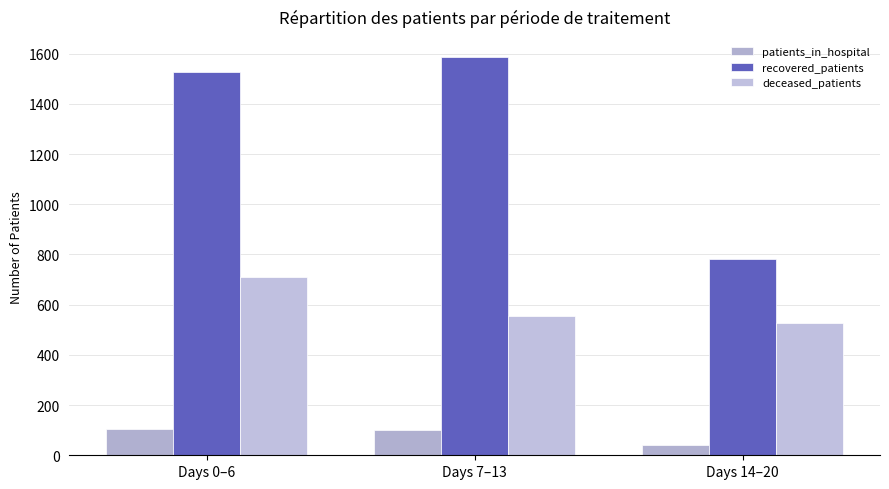

How many bars are there in total?

9